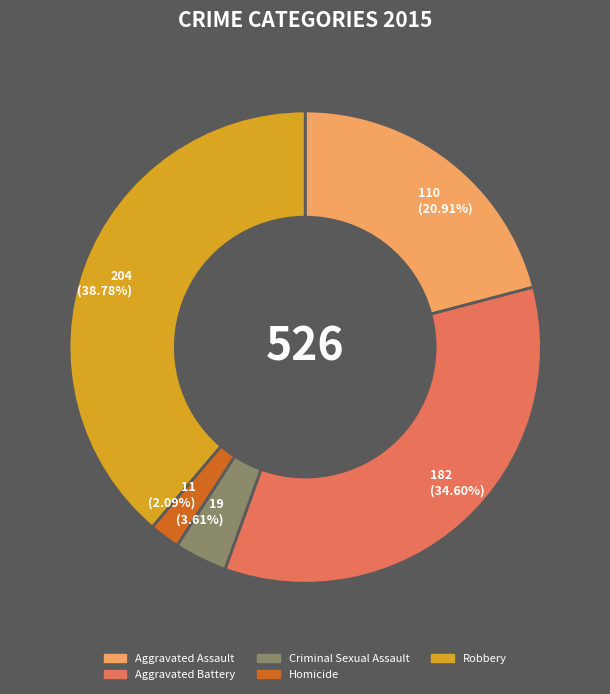

To the nearest percent, what is the difference between the Homicide and Aggravated Battery slice percentages?

33%